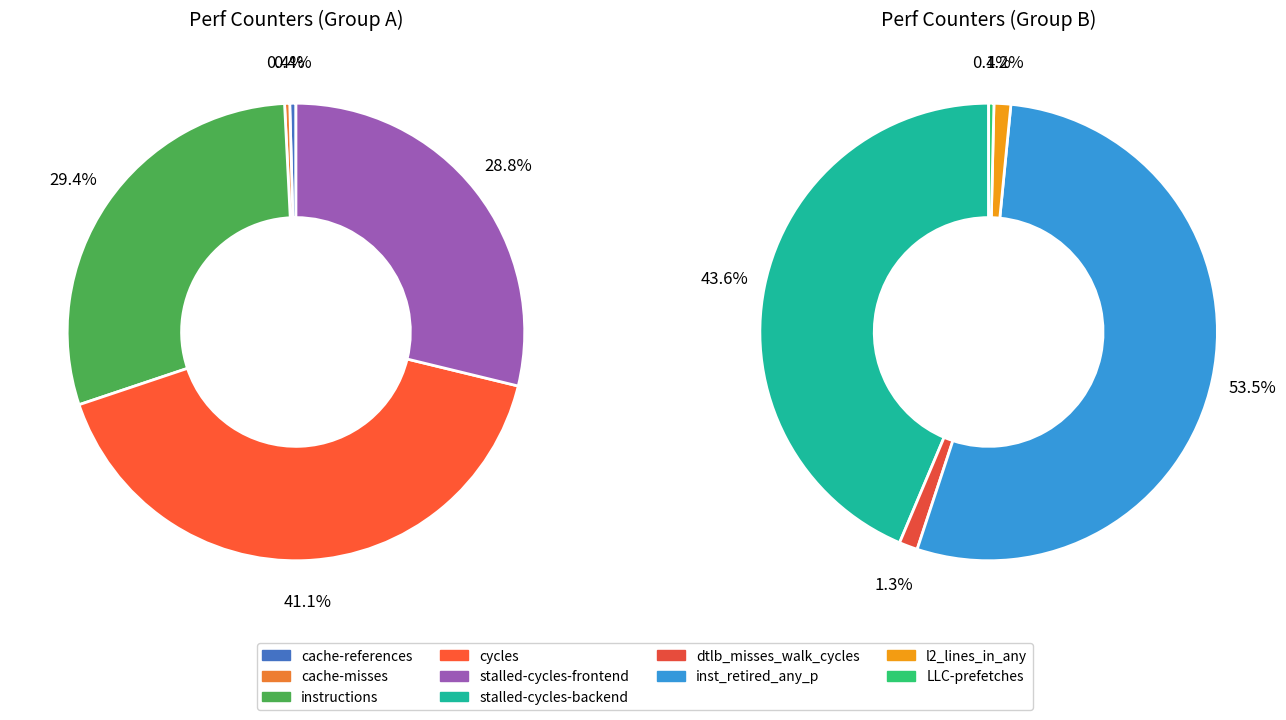

The l2_lines_in_any slice represents 13% of the pie. True or false?

False